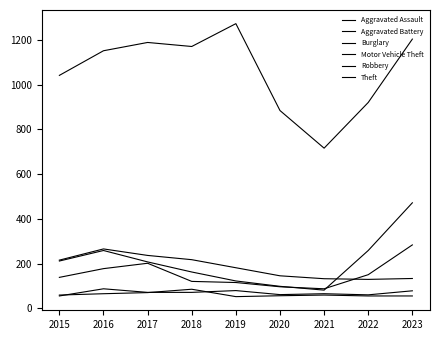

What is the difference between the highest and lowest values at 2019?

1219